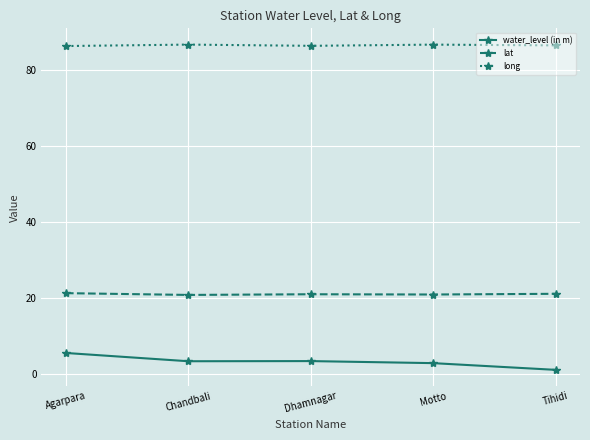

At how many categories does at least one series exceed 85?

5